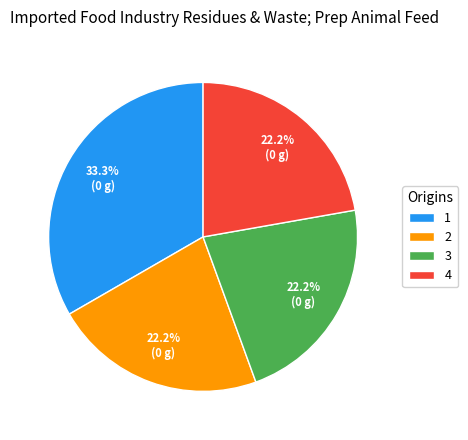

What portion of the pie excludes 2?

77.8%